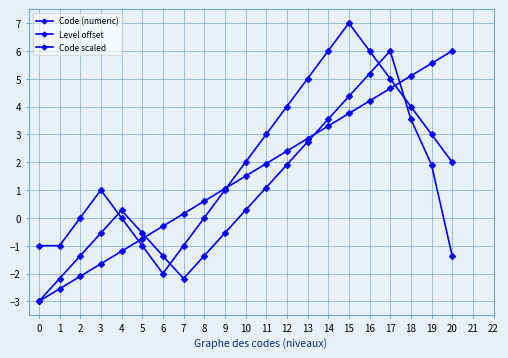

Which has a higher value, 1 or 10?

10